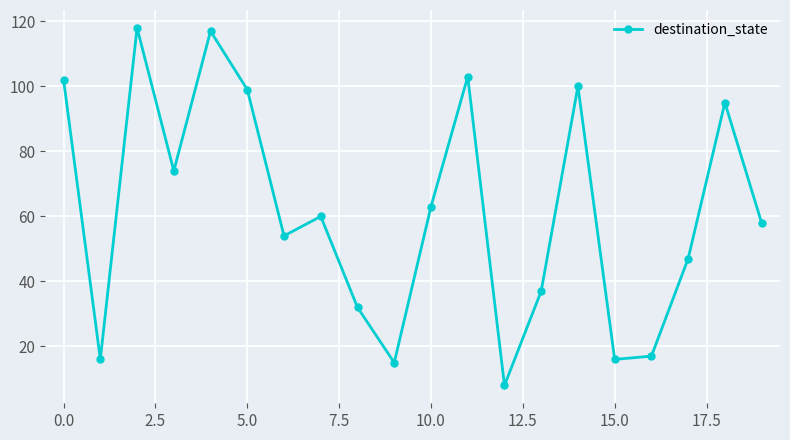

How many points are lower than both their immediate neighbors (excluding endpoints)?

6